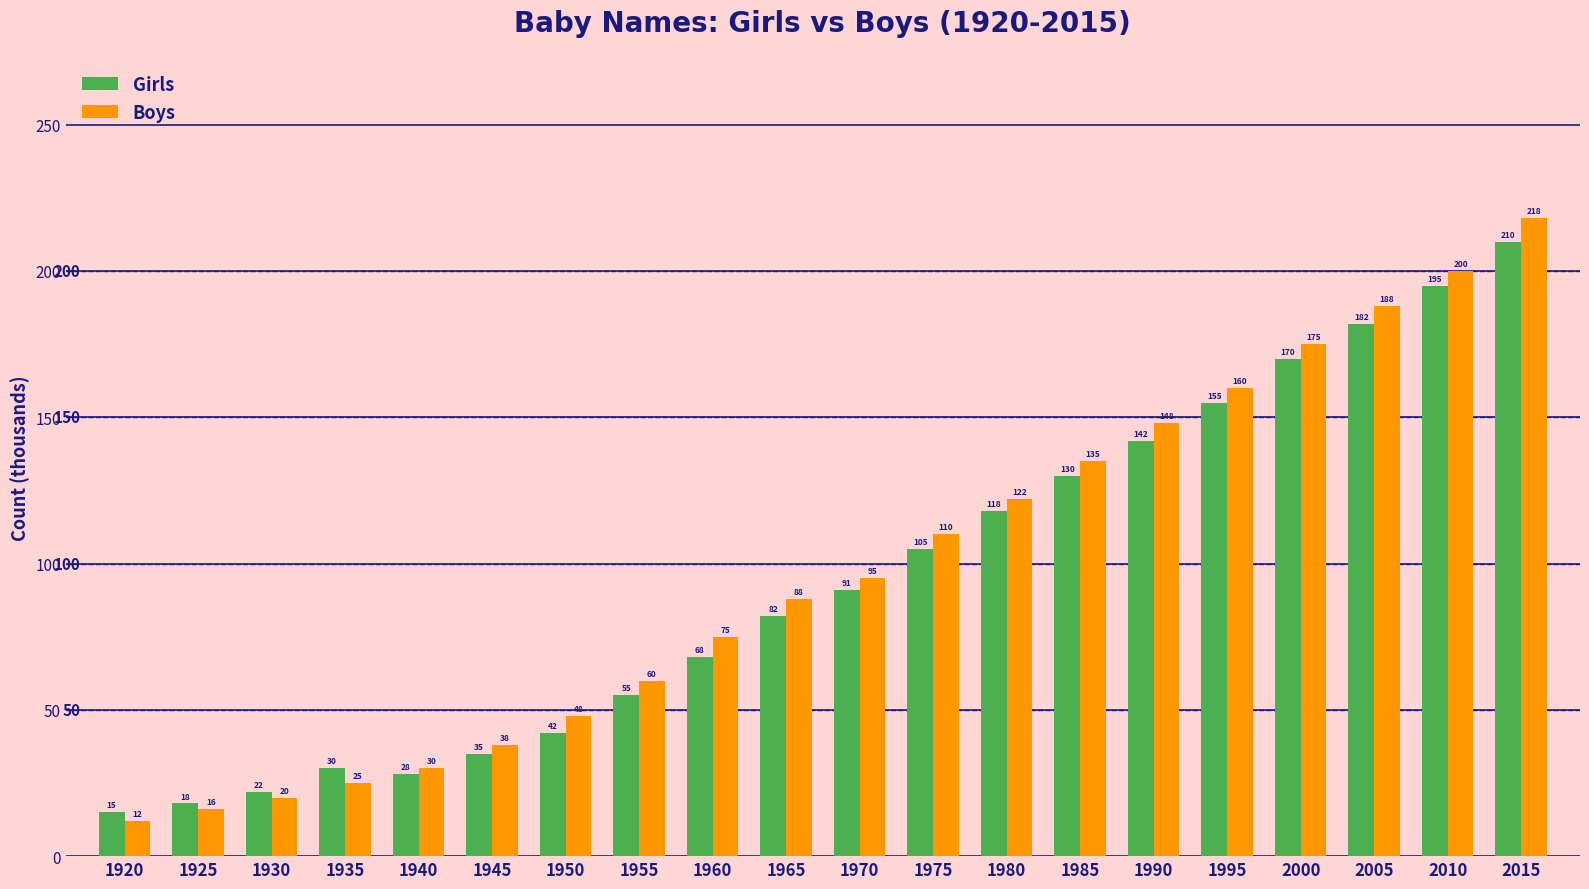

Between 1980 and 2000, which series saw the biggest shift?

Boys